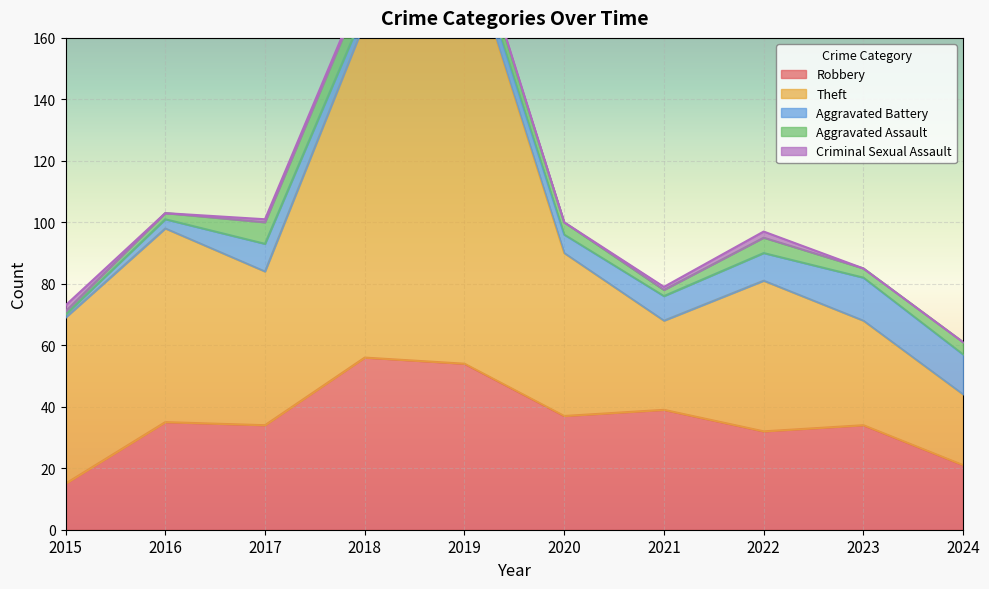

True or false: Robbery and Aggravated Assault intersect in this chart.

False